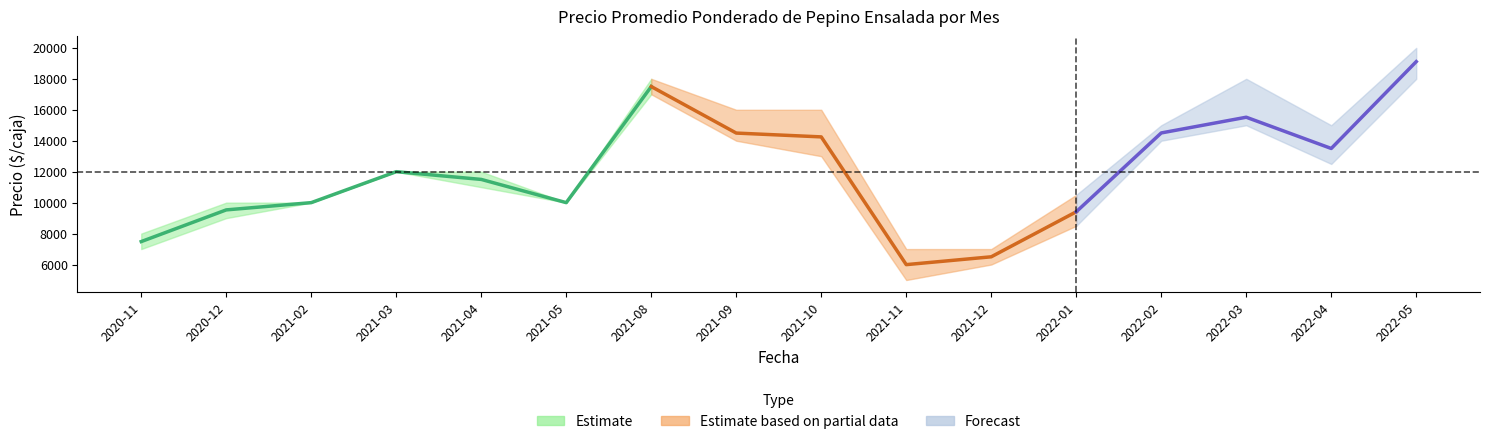

What is the value of the Precio maximo point at the 7th from the left?

18000